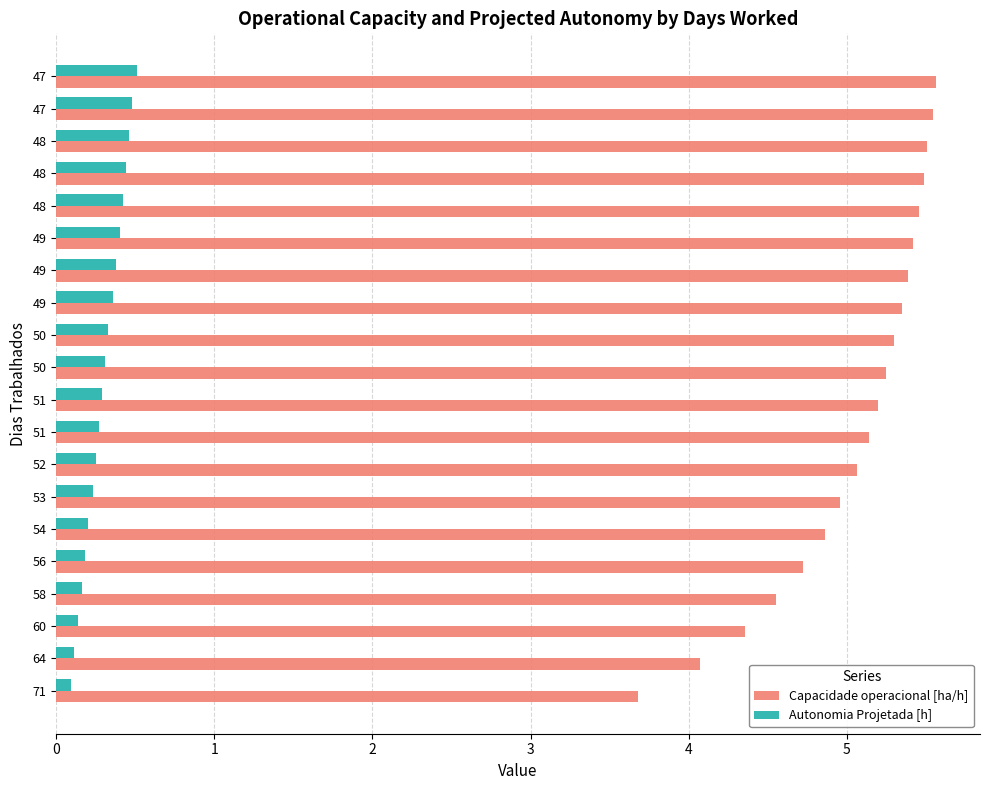

At how many categories does at least one series exceed 2?

20